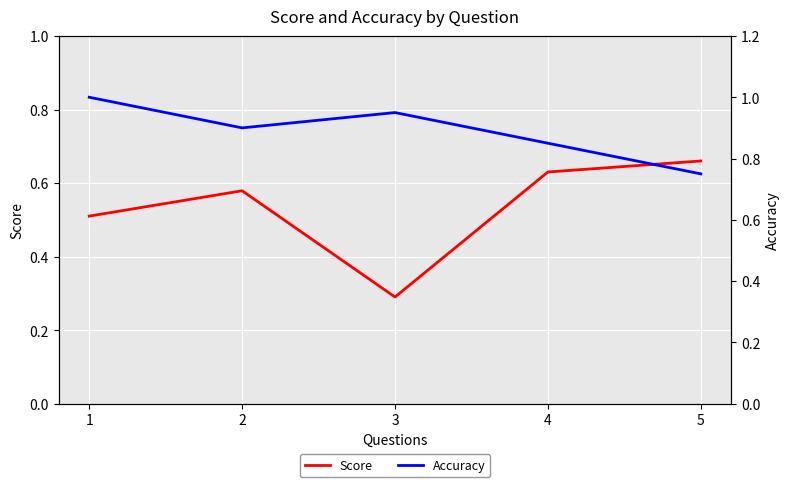

The value of Score at 2 is 0.2. True or false?

False